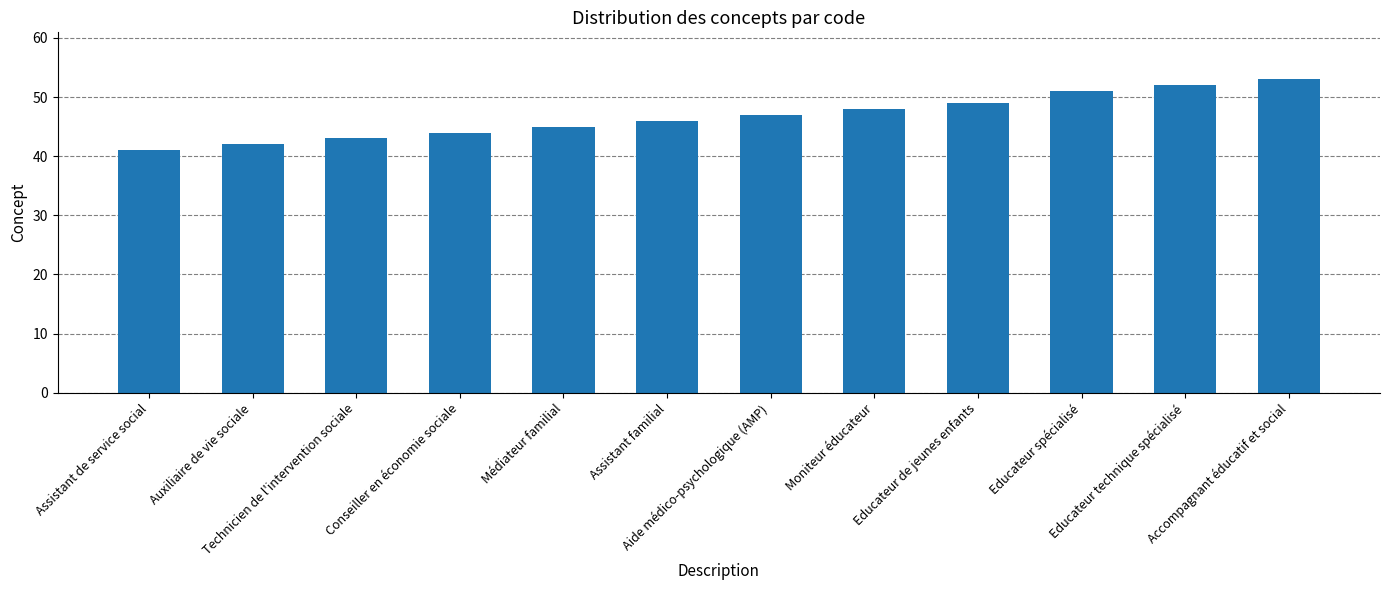

What position from the left is Assistant de service social?

1